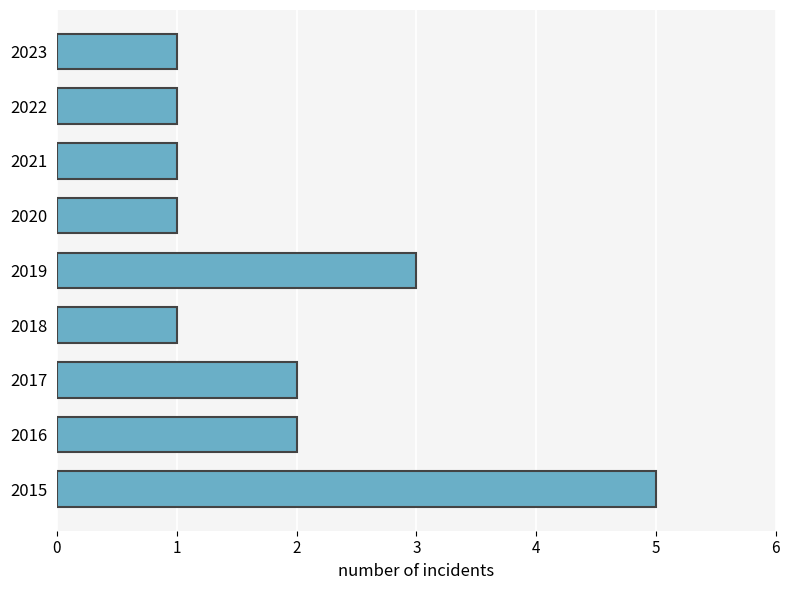

What is the smallest value displayed?

1